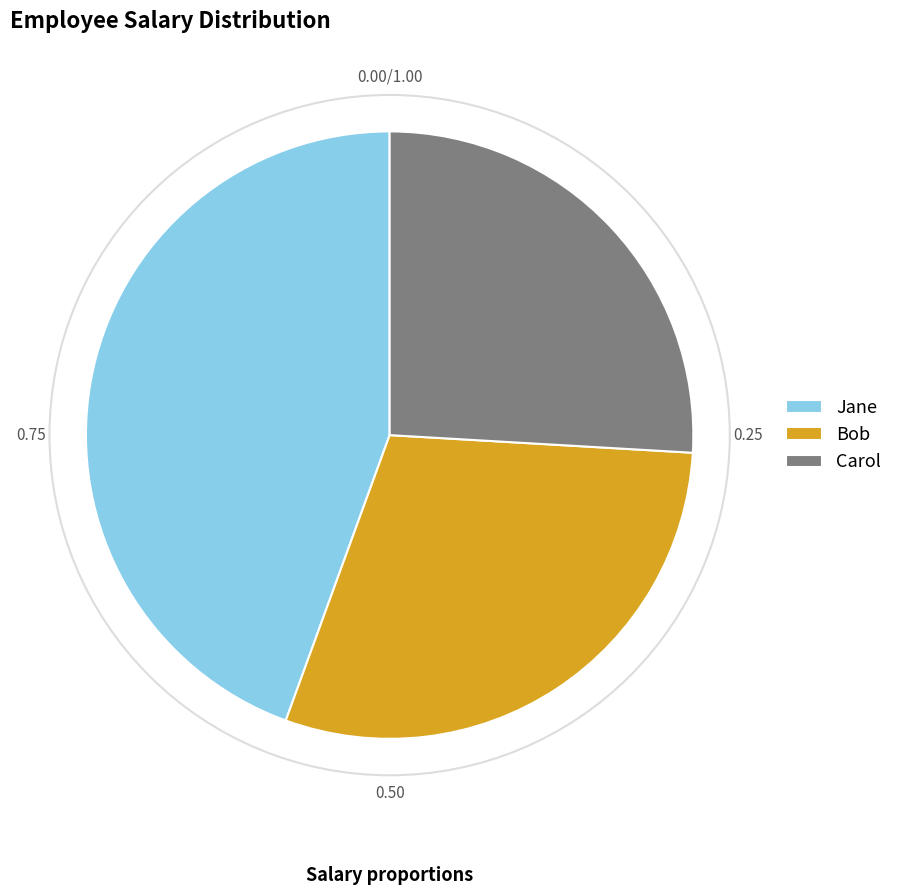

Does Jane represent more than half of the total?

No